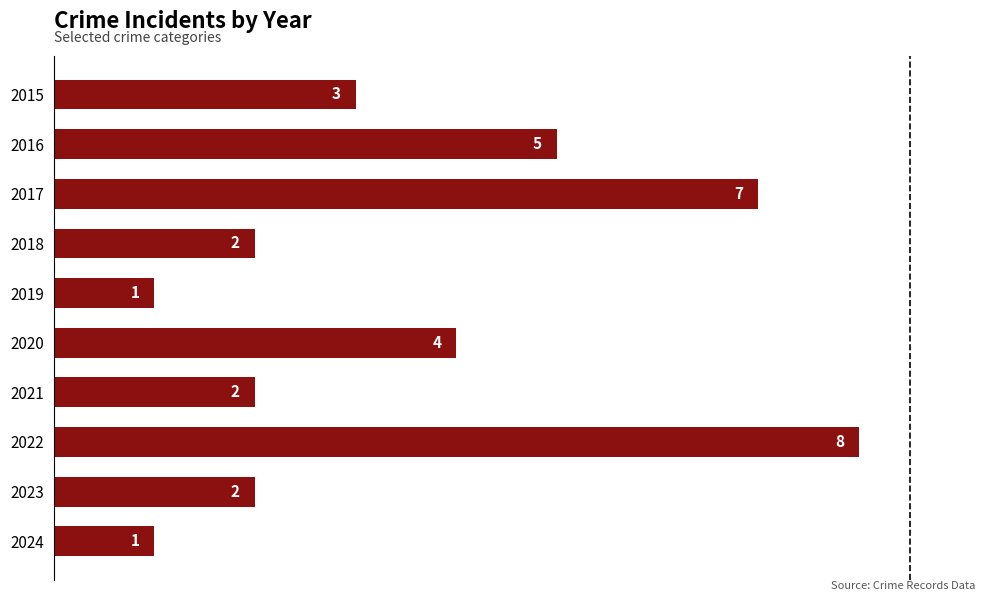

Does the chart contain stacked bars?

No